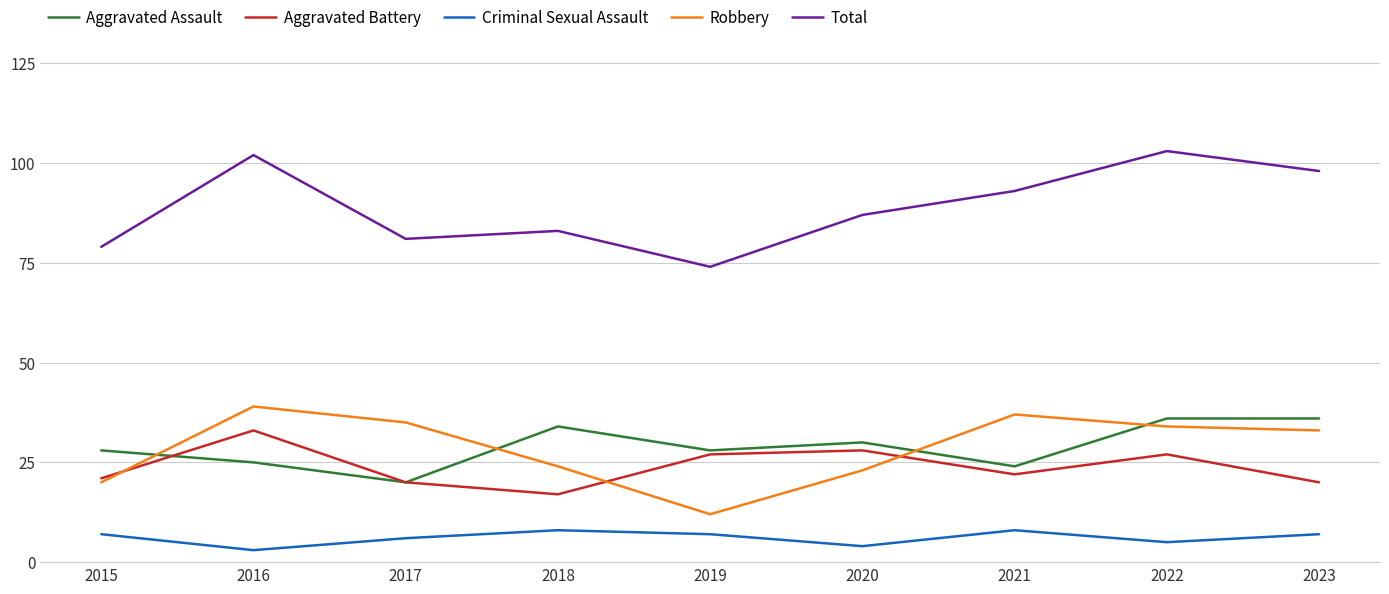

At which label does Aggravated Assault reach its minimum?

2017